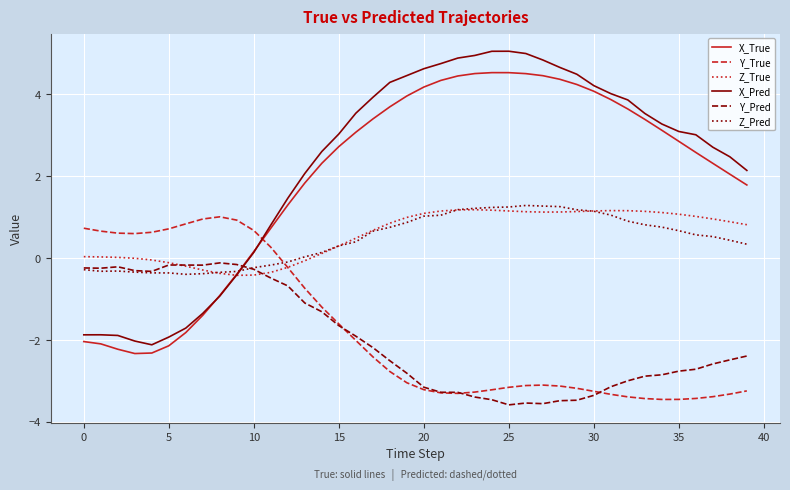

How many negative values does the Y_True series have?

28